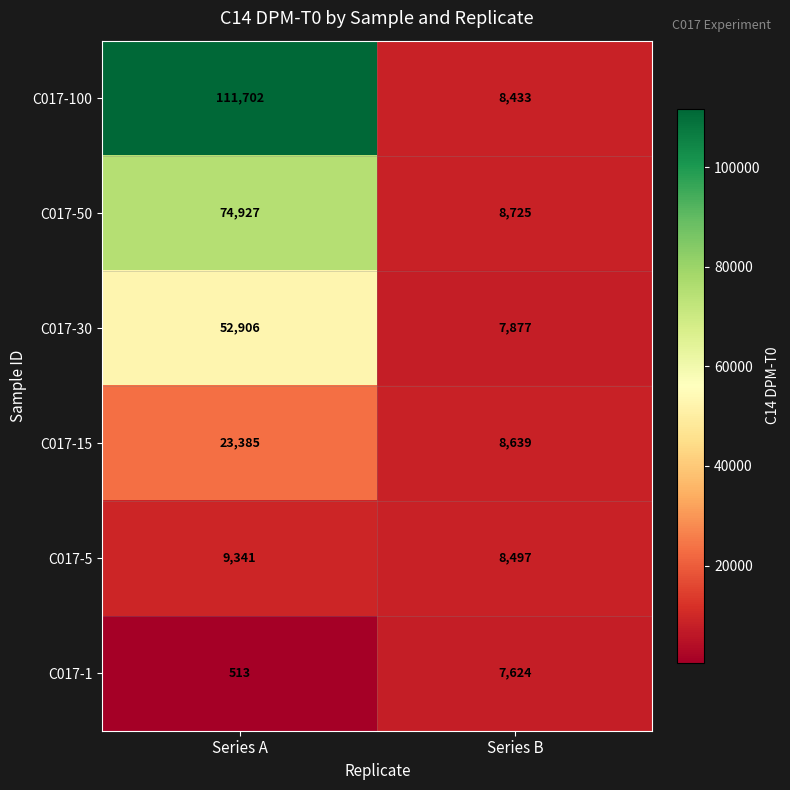

What is the total value across all series at Series B?

49795